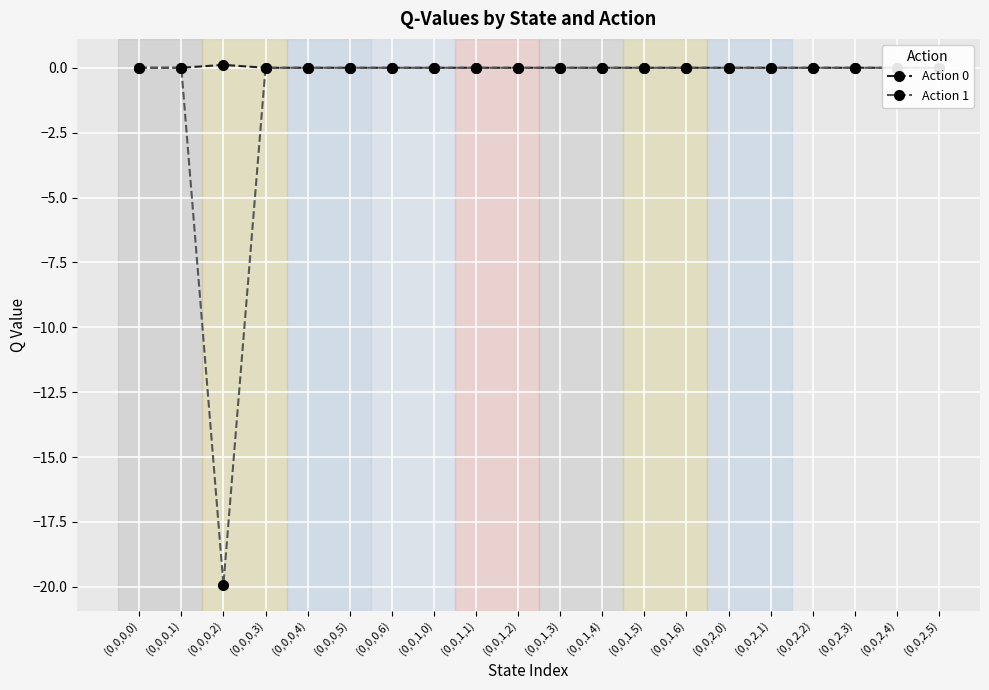

What is the maximum value for Action 0?

0.1